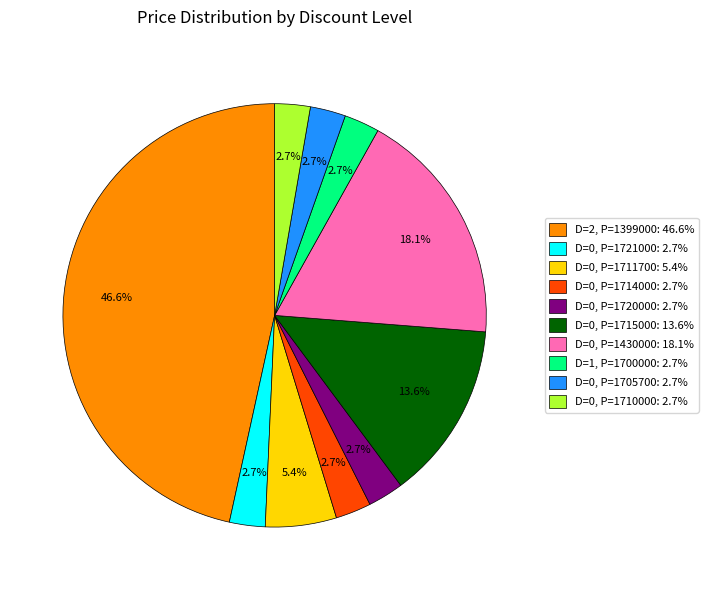

Is there any slice that represents more than half of the pie?

No